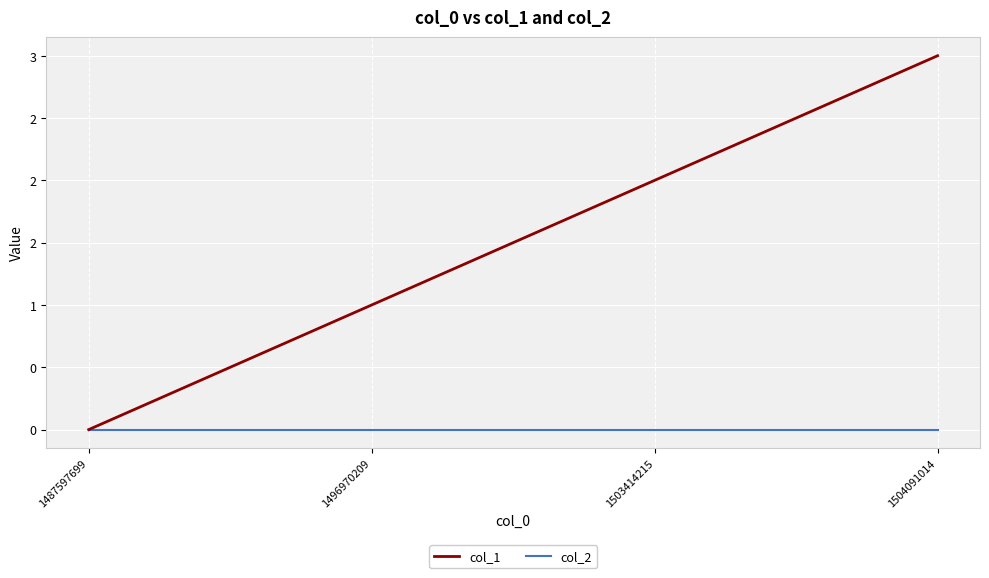

Does the chart have visible grid lines?

Yes